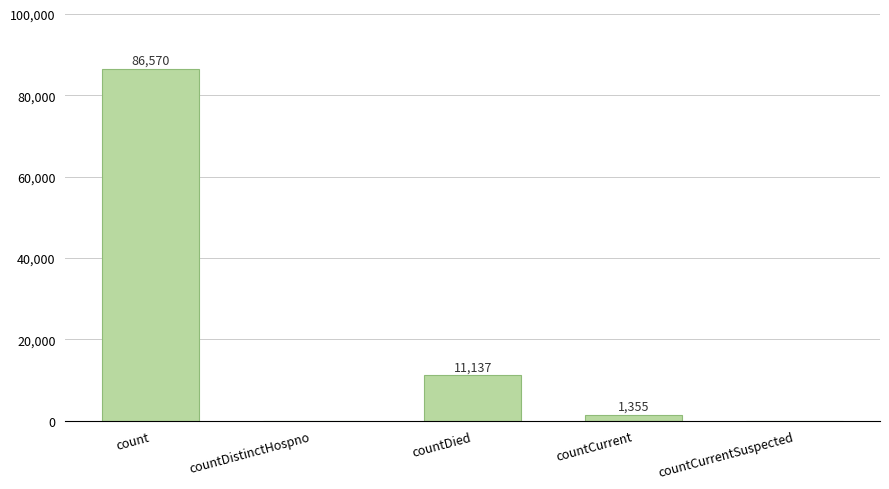

Where does the data first go above 1355?

count